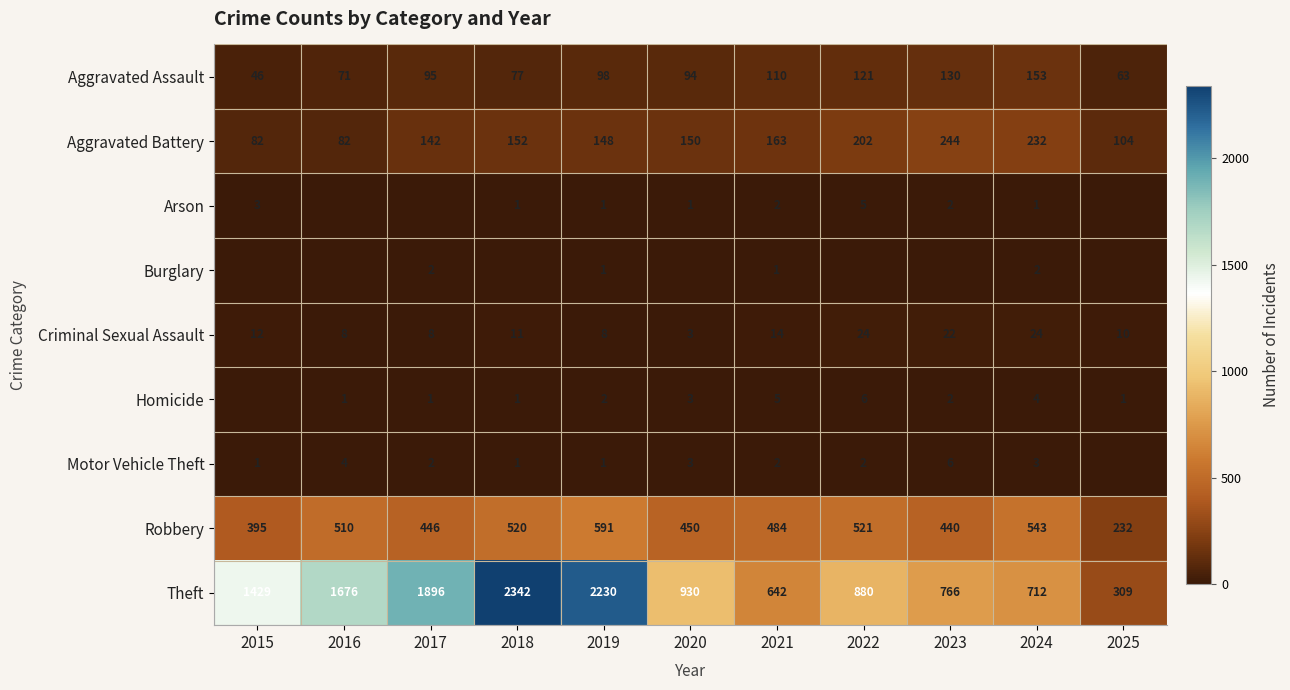

The value of Burglary at 2021 is 1. True or false?

True